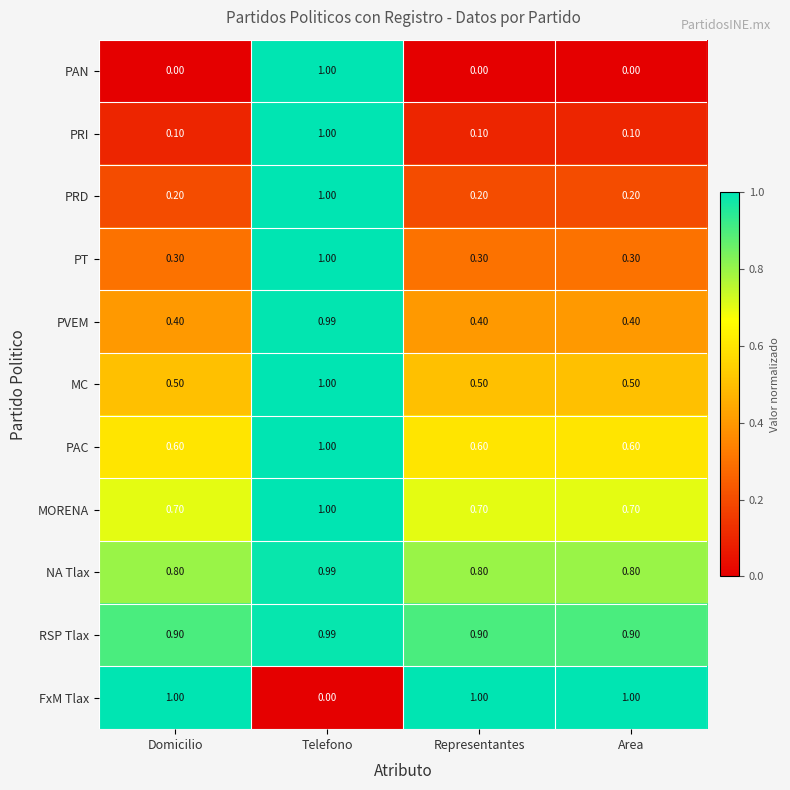

Which series has the largest total across all categories?

RSP Tlax